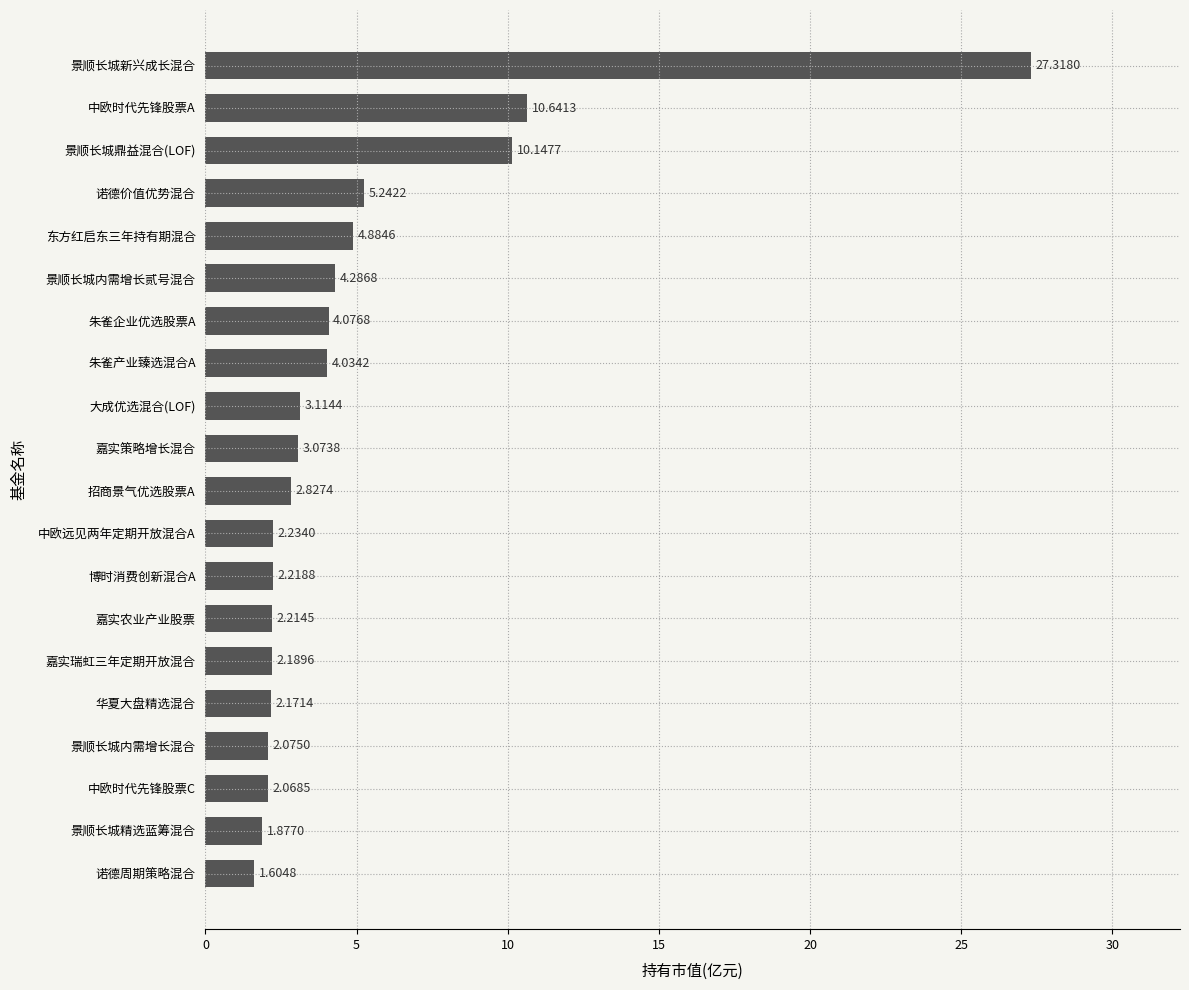

Which label corresponds to the largest value in the chart?

景顺长城新兴成长混合